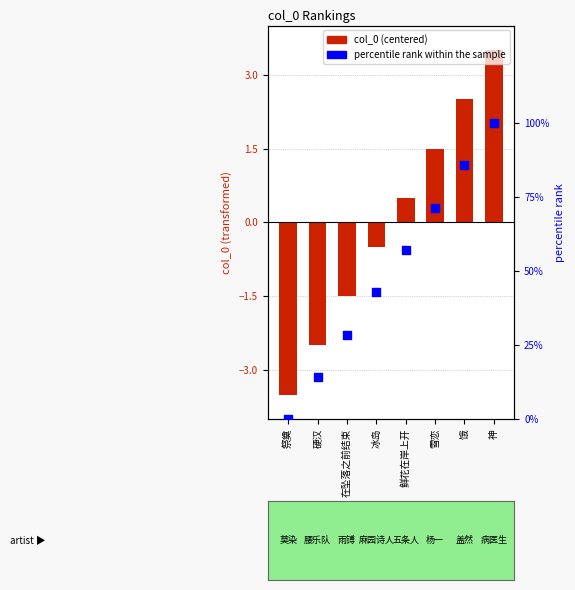

Which series has the largest total across all categories?

percentile rank within the sample